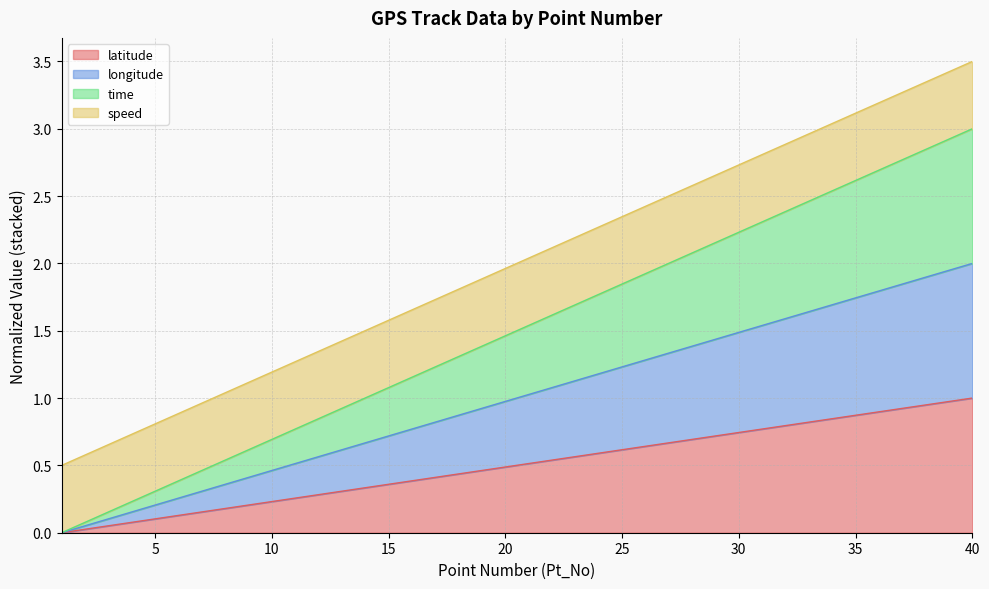

The latitude series shows 0.5 at 20. True or false?

True